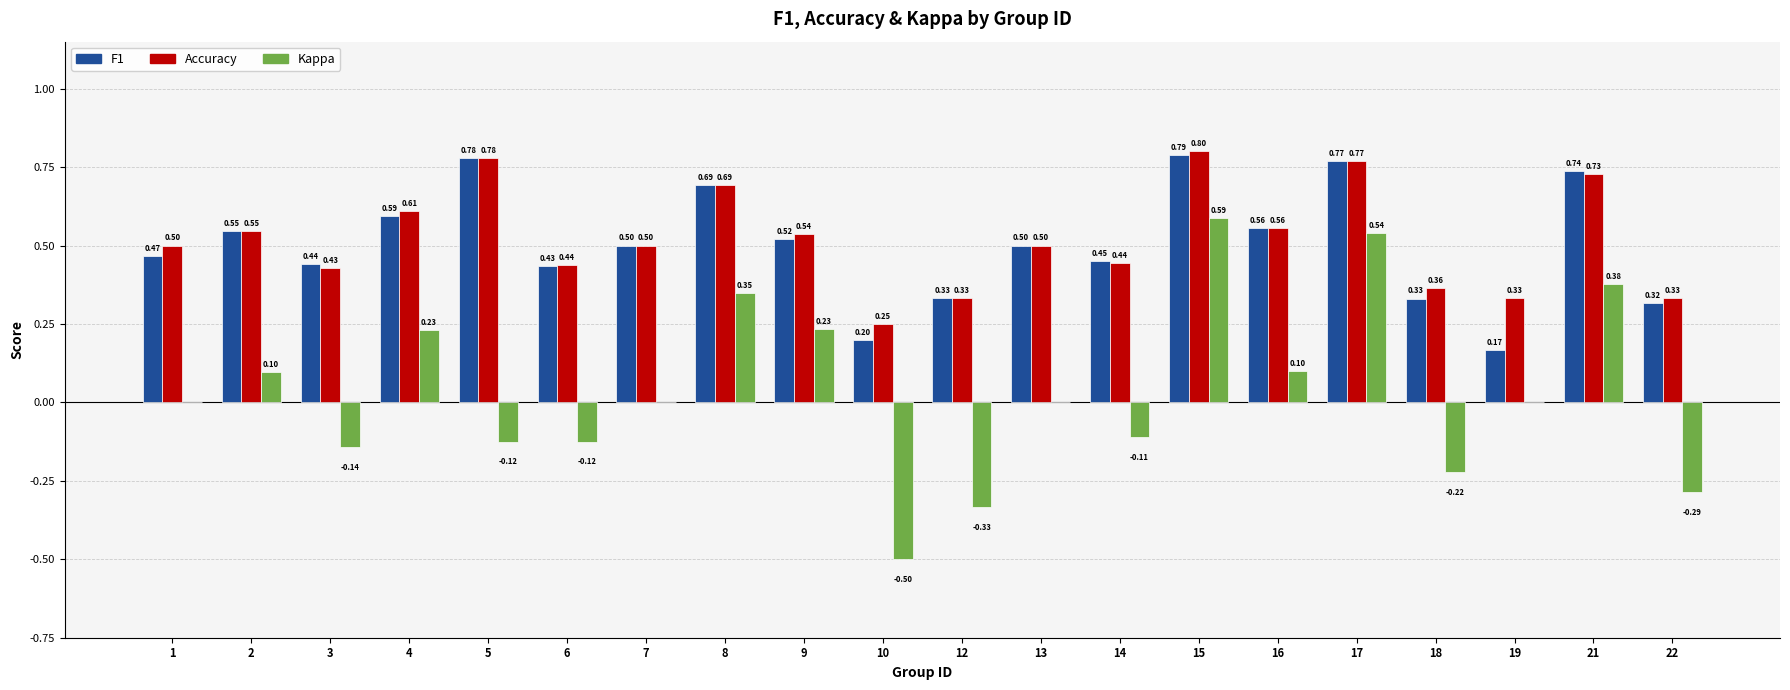

What is the total value across all series at 19?

0.5